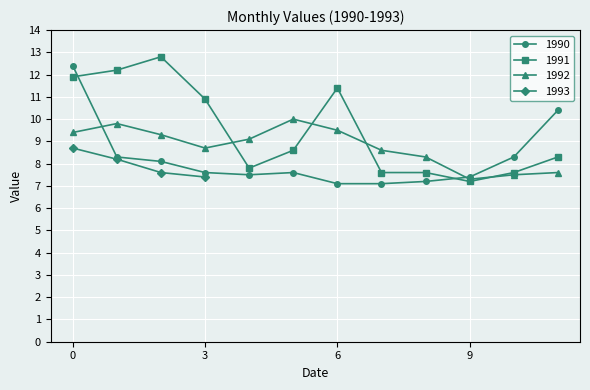

At which label does 1991 reach its minimum?

9